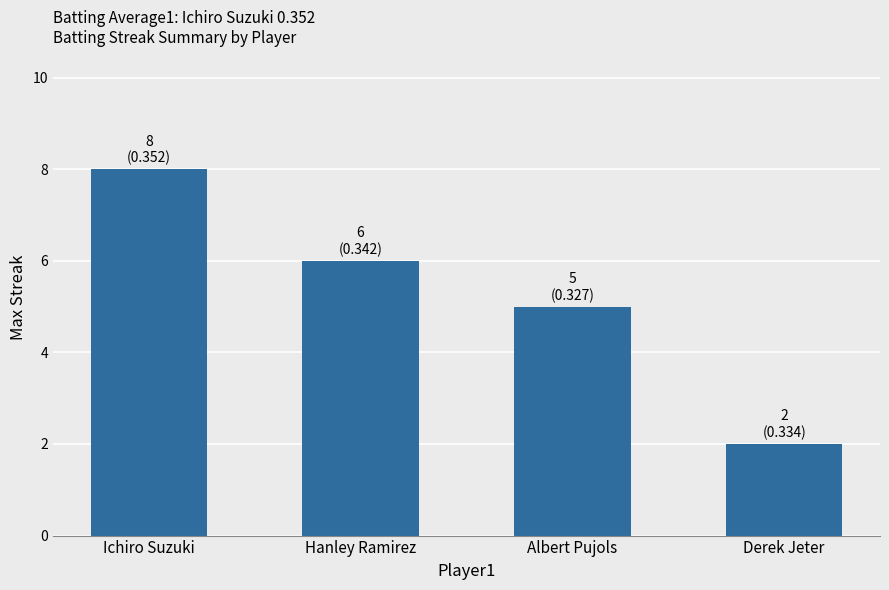

Is it true that the value at Albert Pujols is 2?

False